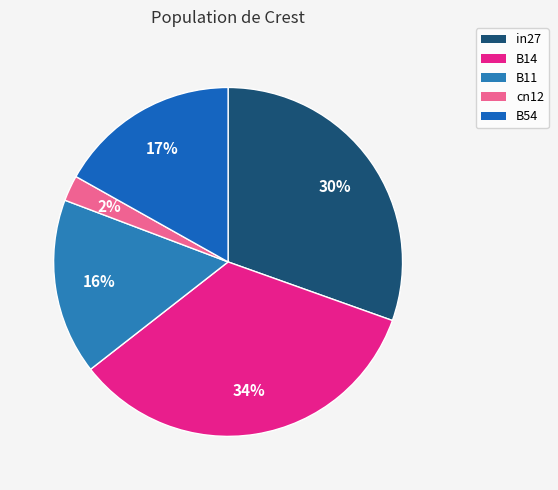

What is the total percentage of B14 and cn12?

36.4%